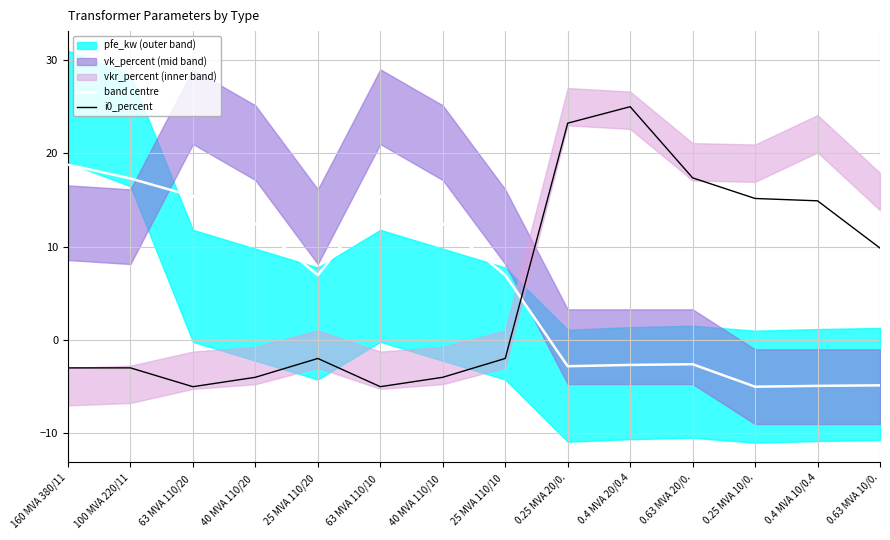

The i0_percent series shows 25.0 at 0.4 MVA 20/0.4. True or false?

True